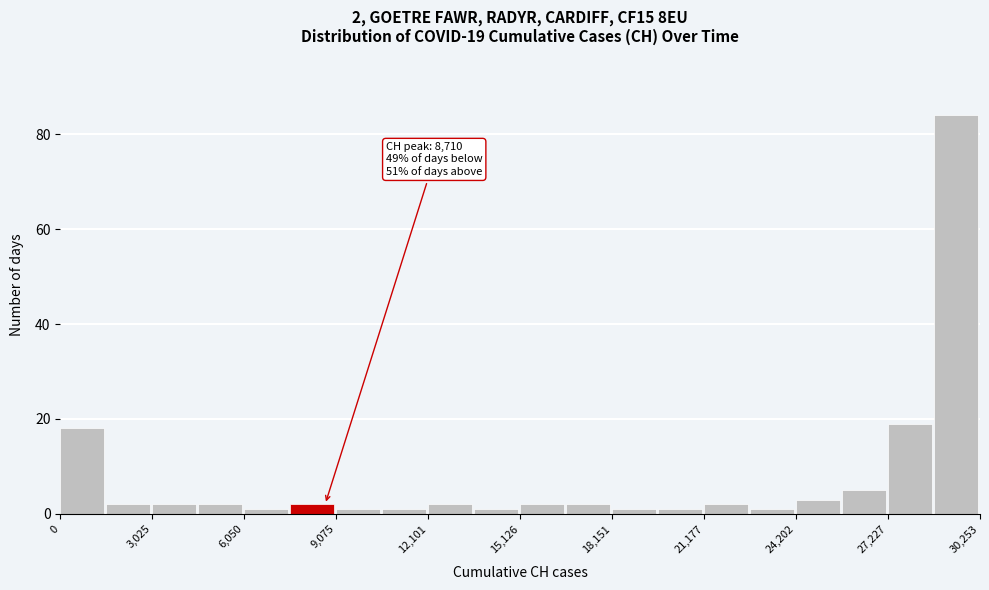

Around what value on the x-axis is the tallest bar? Give the approximate position of its centre, as read against the axis.

29500